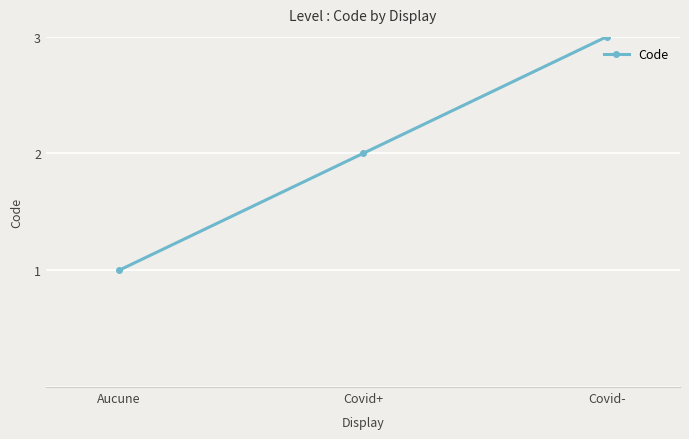

What is the sum of the values at Covid- and Aucune?

4